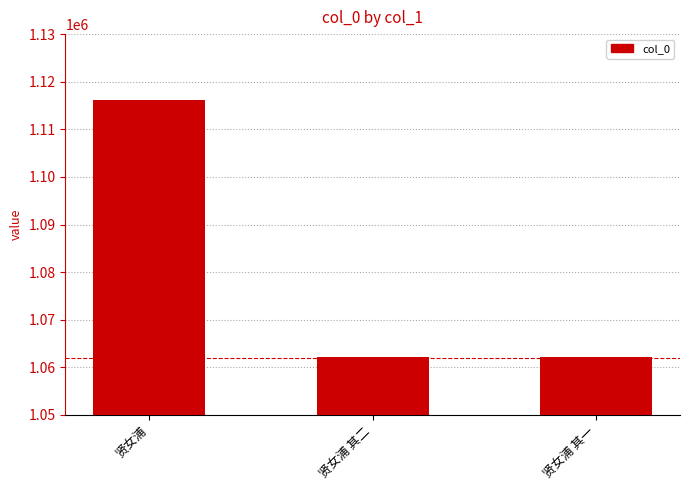

What is the maximum value shown in the chart?

1116077